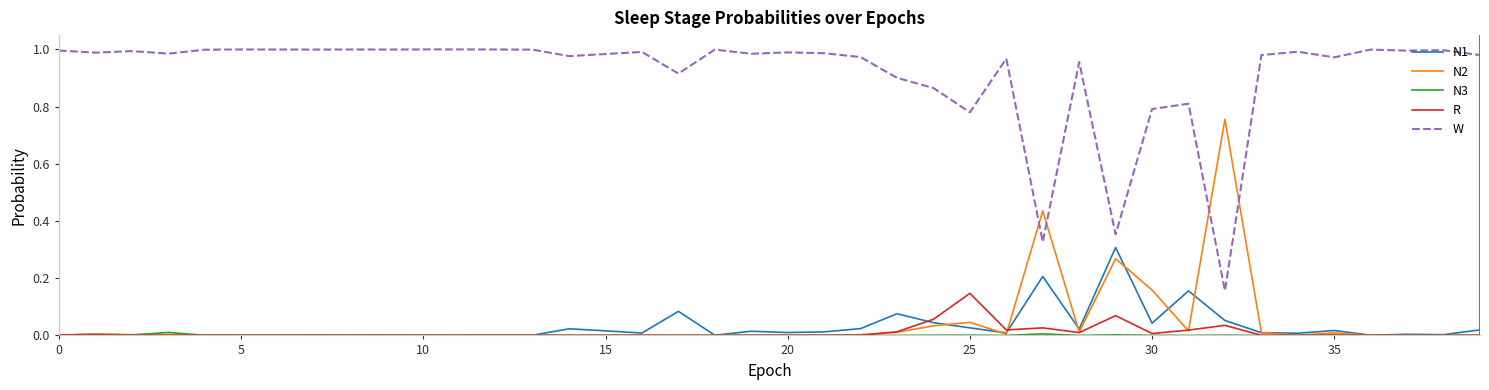

True or false: W and N3 cross at least once.

False